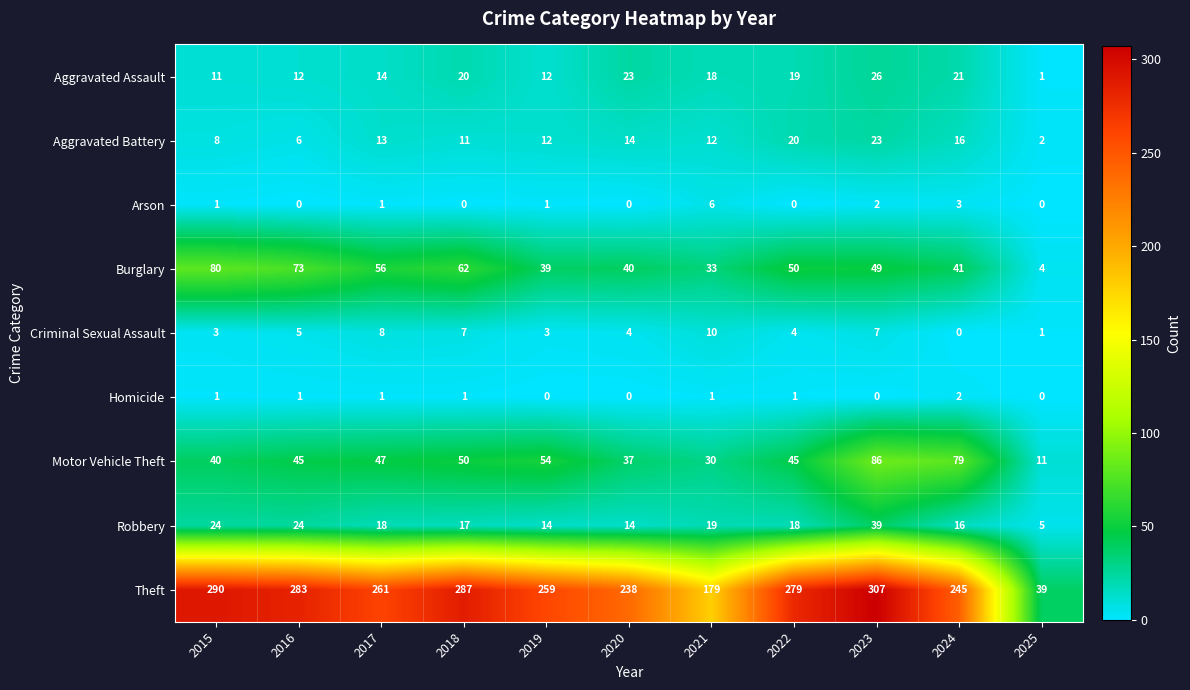

Count the Arson values in the range 0 to 2.

9